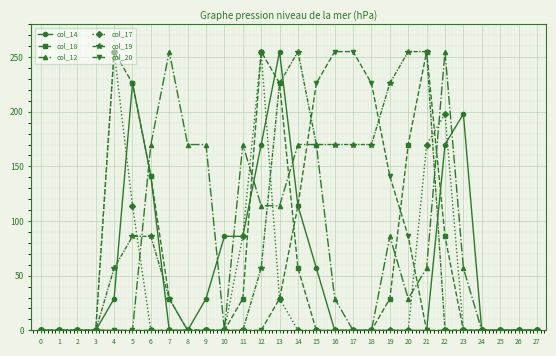

How many categories are shown in the chart?

28